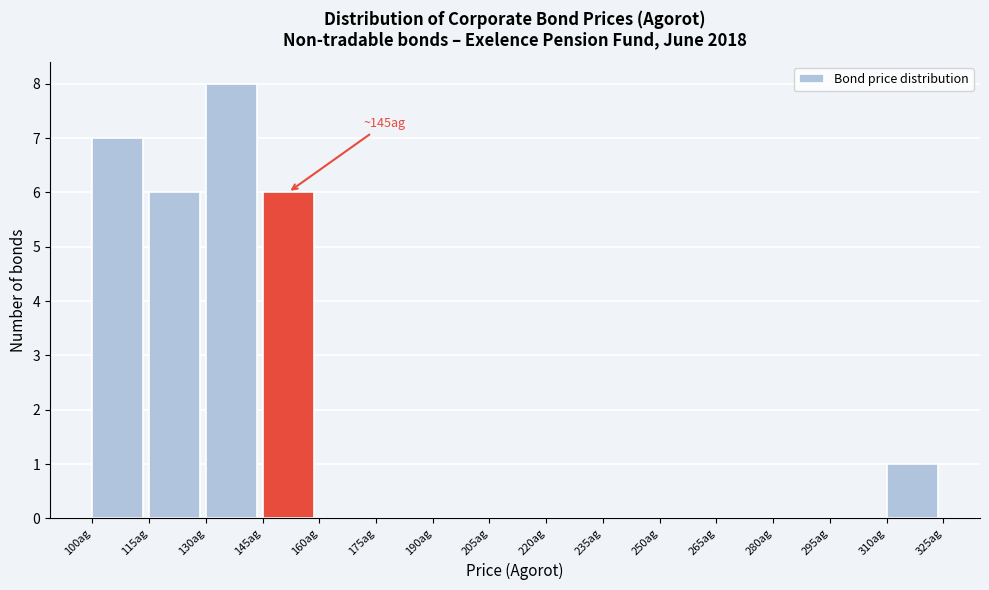

Which range on the x-axis has the tallest bar?

130 to 145